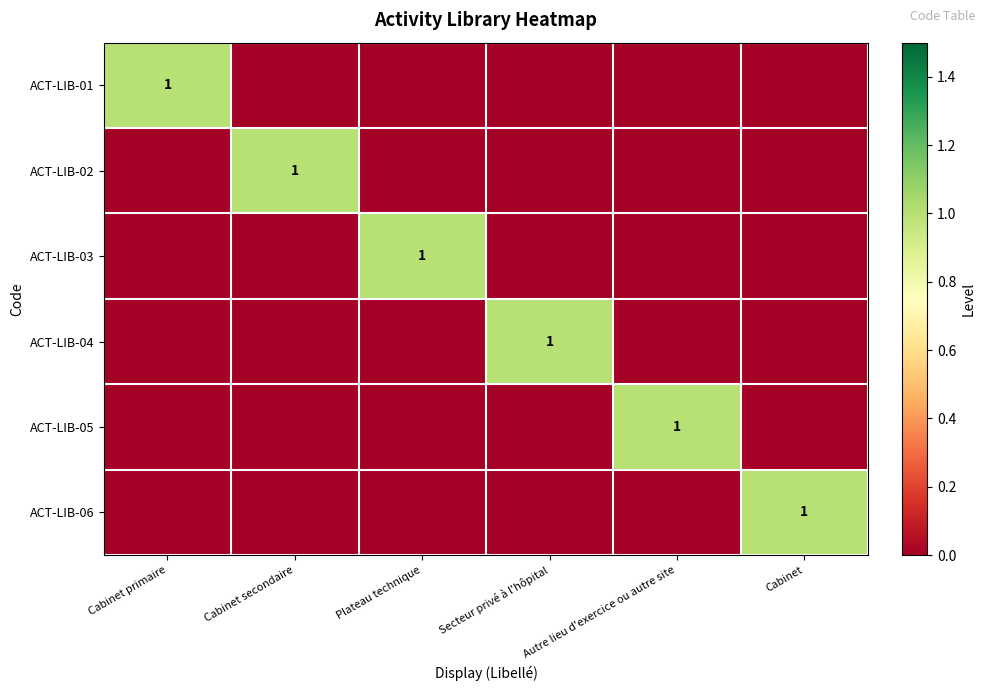

How many data points does each series have?

6